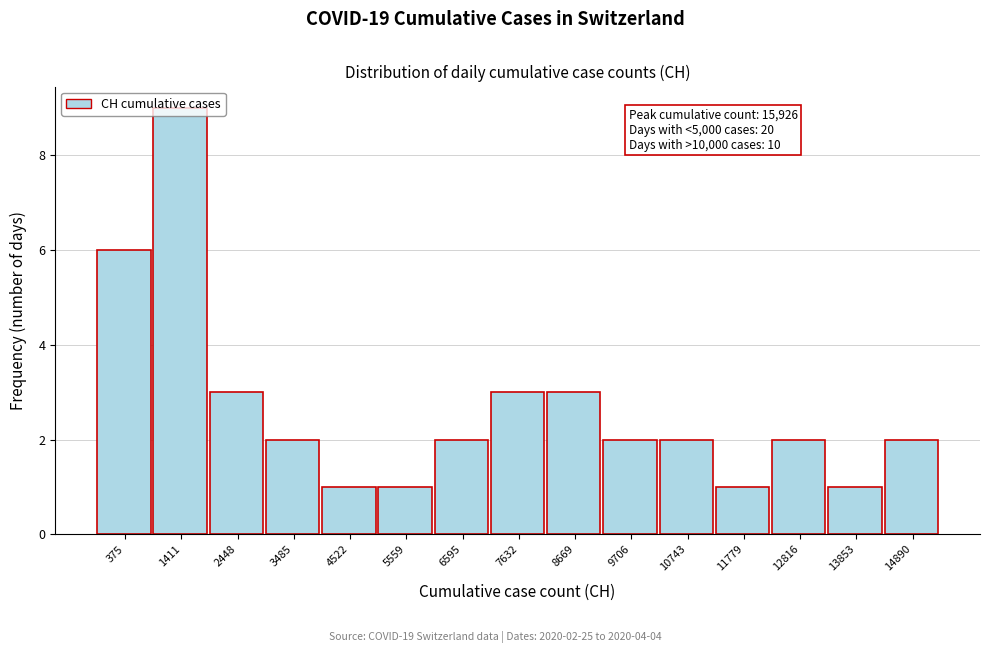

The value at 1411 is 9. True or false?

True